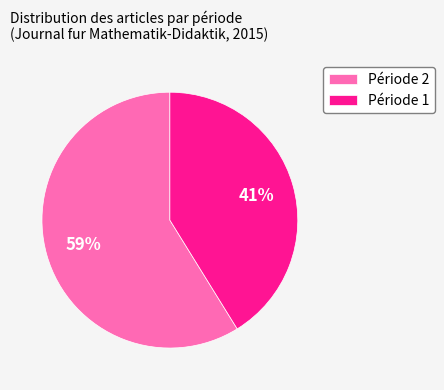

To the nearest percent, what is the difference between the largest and smallest slice percentages?

18%